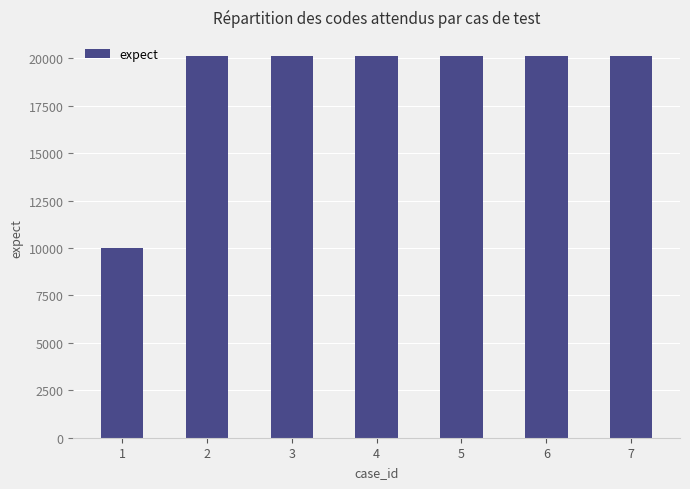

Approximately how many times larger is the value at 6 compared to 2?

1.0